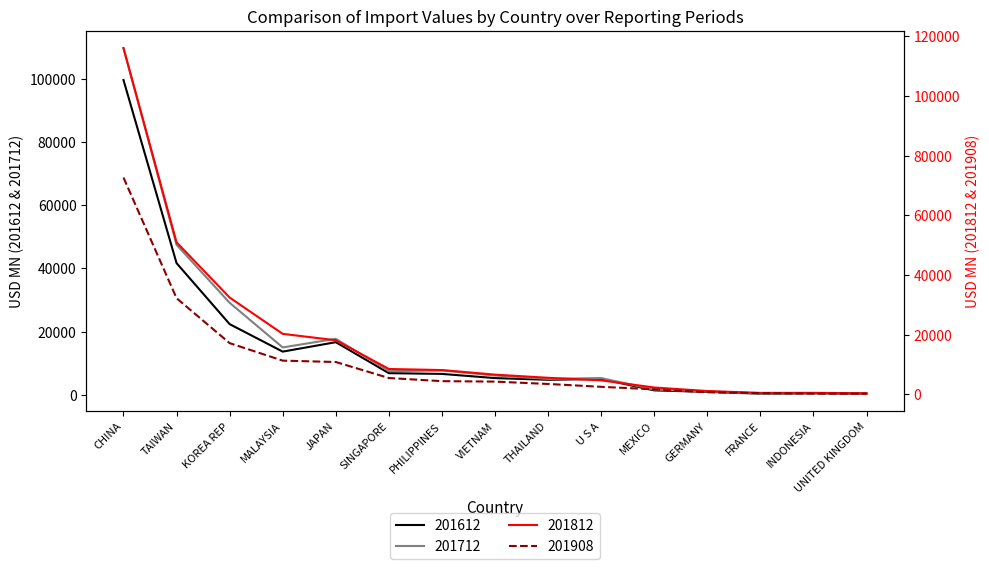

The value of 201812 at MALAYSIA is 20293.0. True or false?

True